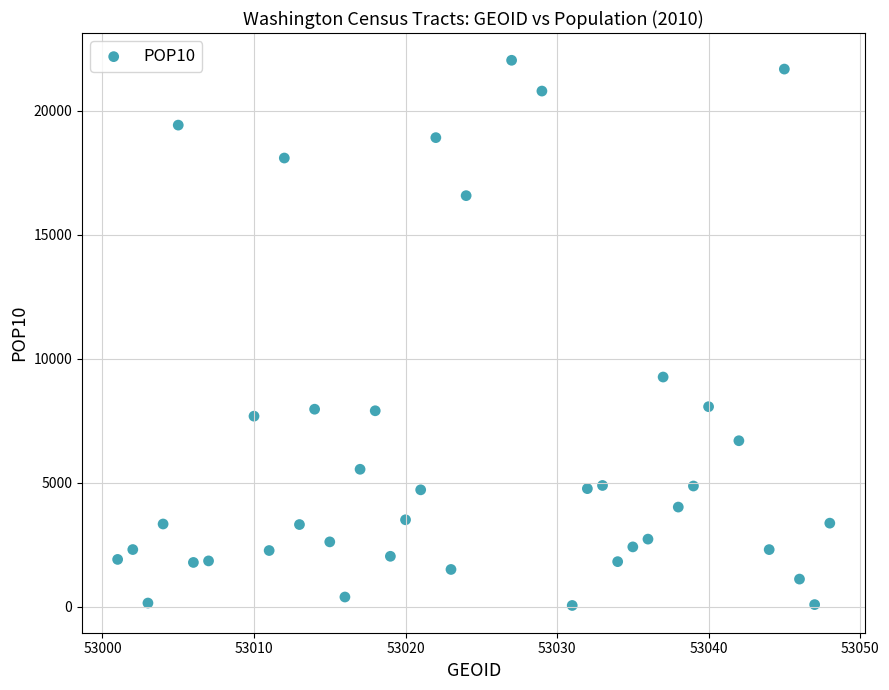

What Y value in the scatter plot is closest to 11042?

9260